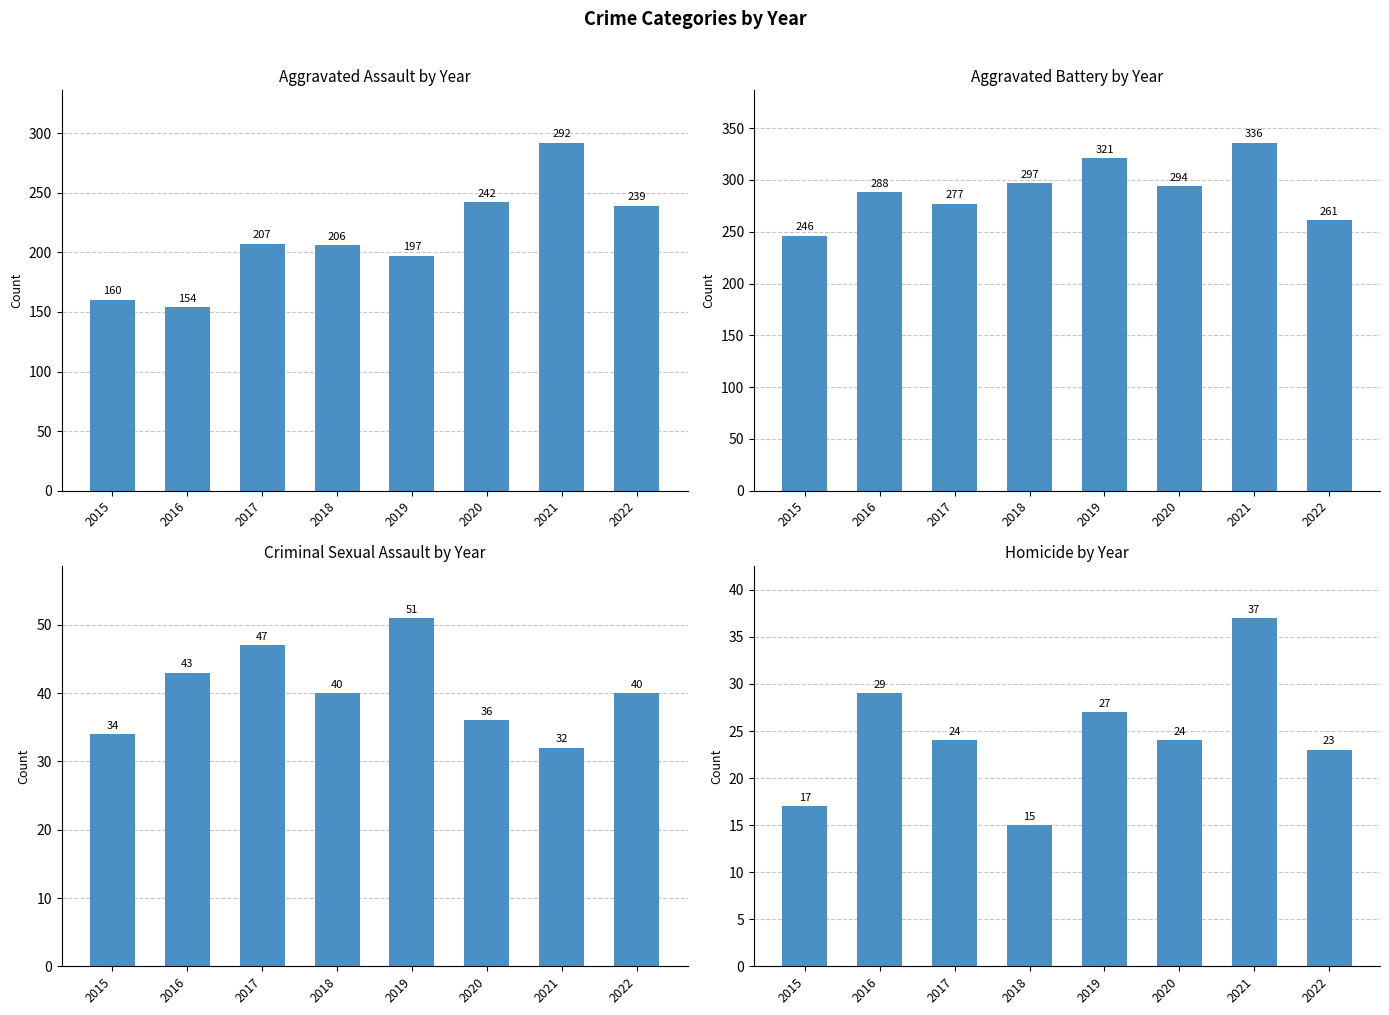

What is the total value across all series at 2021?

697